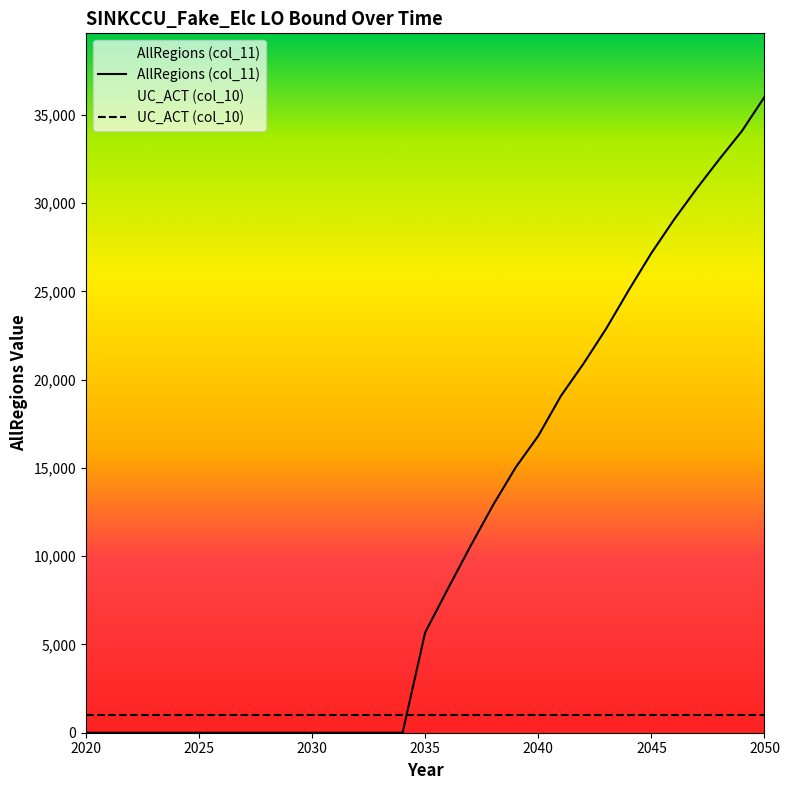

True or false: there are more than 1 points higher than both neighbors.

False